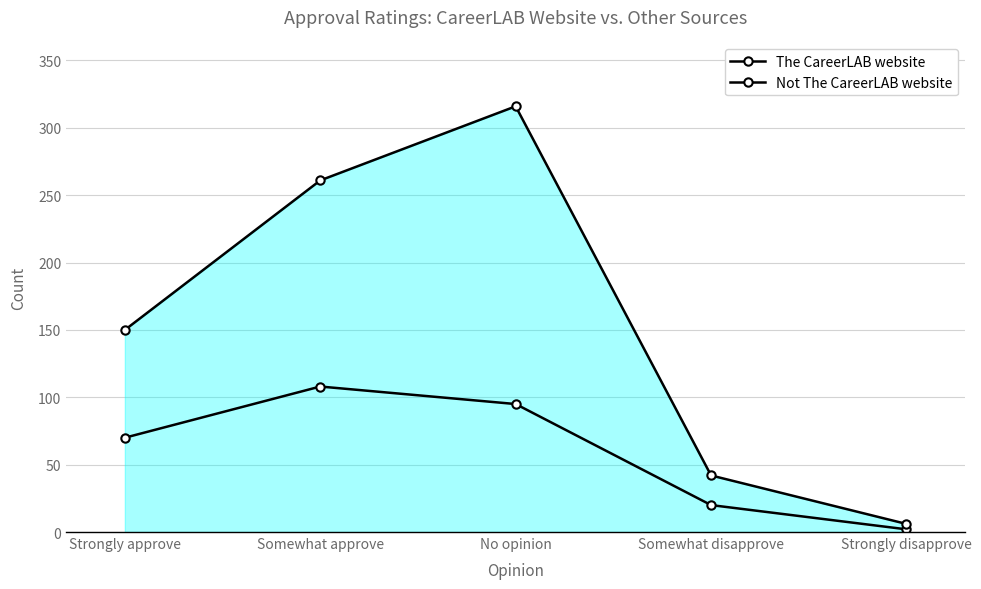

Which series has the largest total across all categories?

Not The CareerLAB website